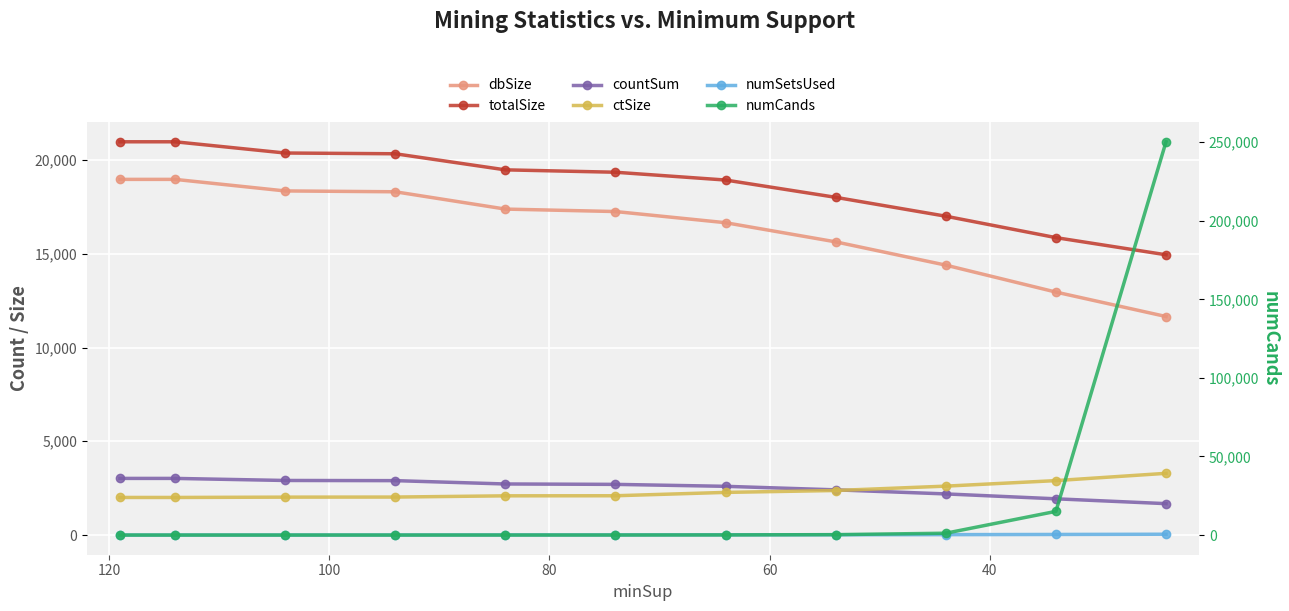

The dbSize series shows 8049 at 60. True or false?

False